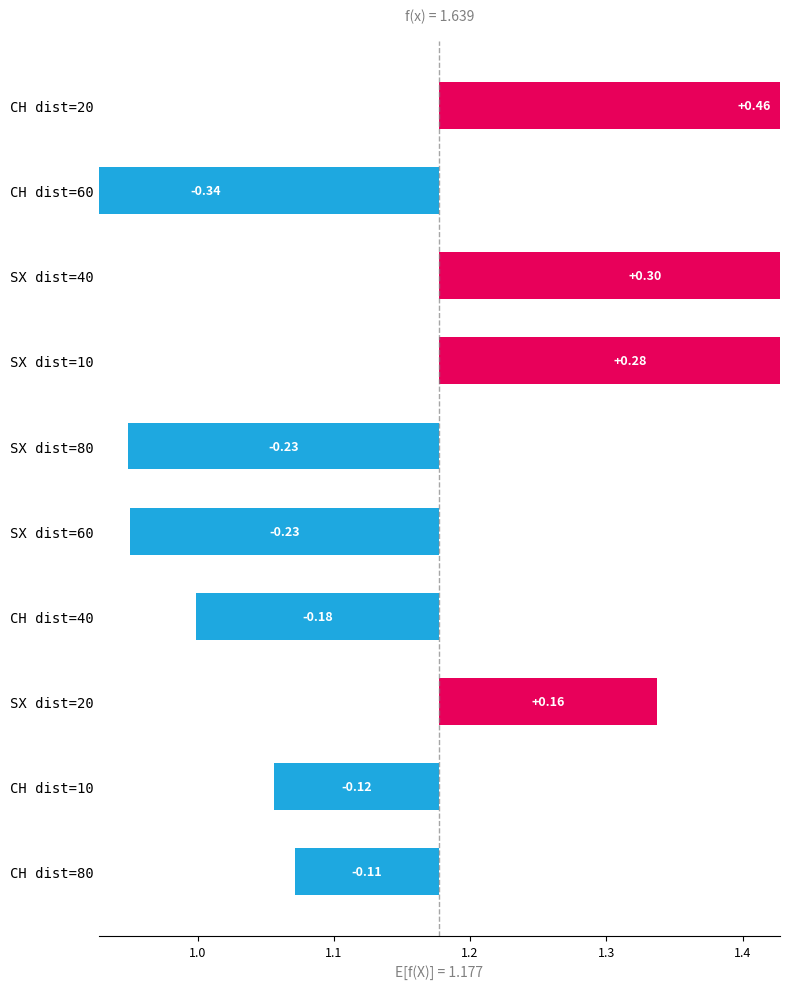

What is the difference between the second highest and minimum values?

0.6